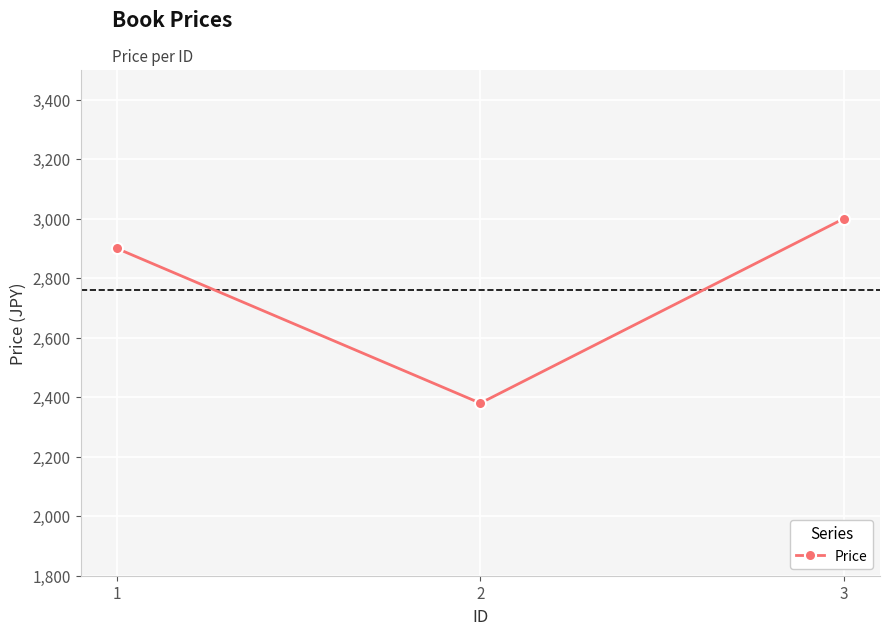

True or false: the data shows 920 at 3.

False